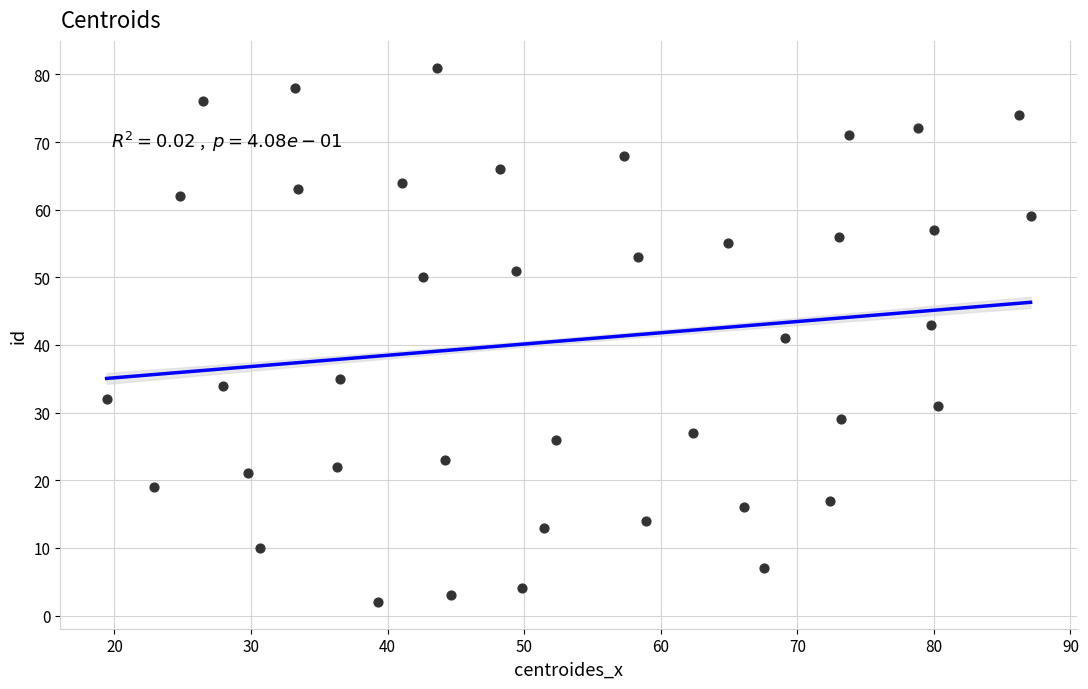

What is the range of Y values (max minus min)?

79